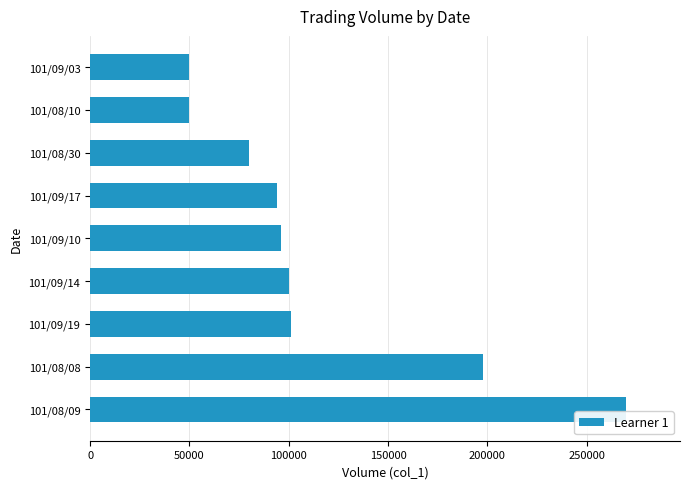

Count the number of categories in the chart.

9